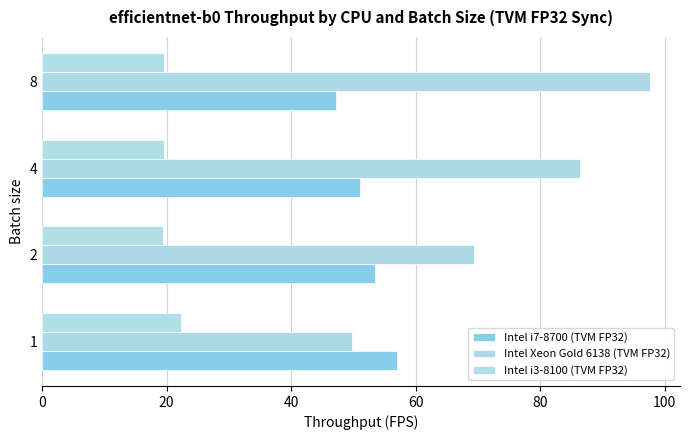

What is the value of the Intel i7-8700 (TVM FP32) bar at the 4th from the left?

47.2